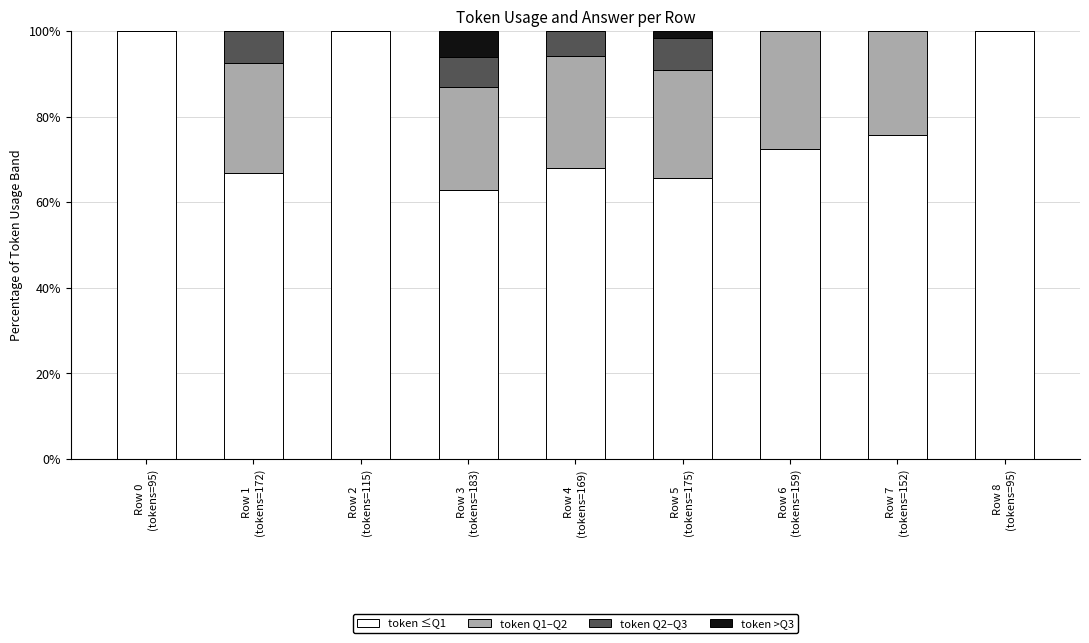

Is it true that token ≤Q1 equals 52.7 at Row 2
(tokens=115)?

False